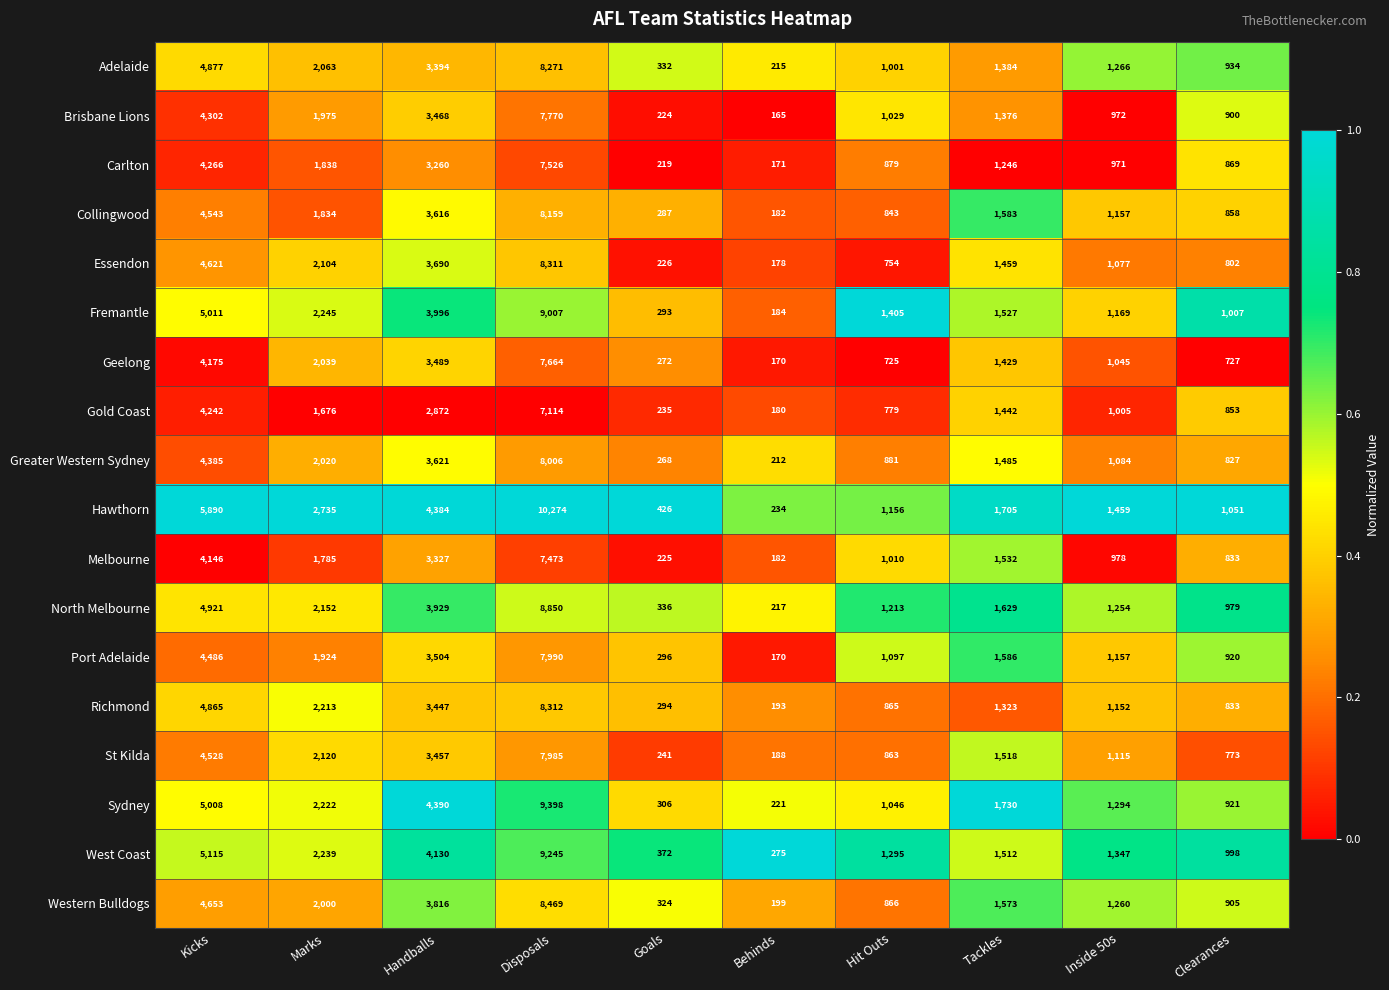

True or false: Gold Coast has a value of 1666 at Inside 50s.

False